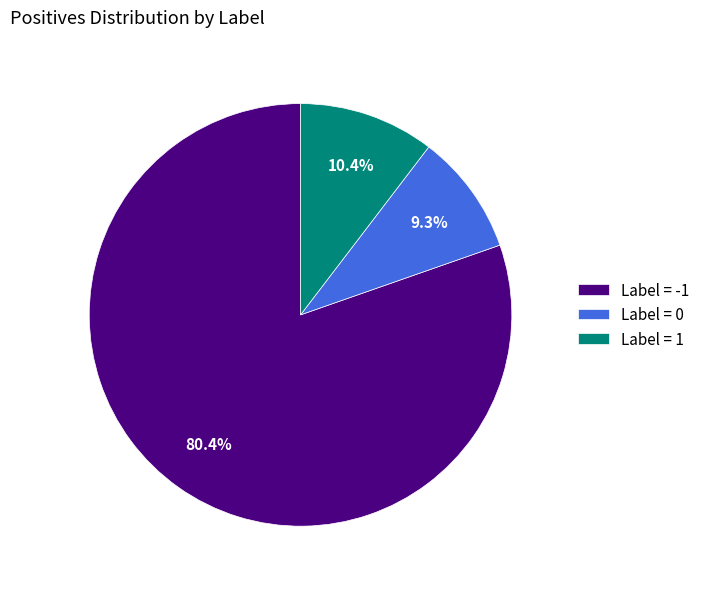

What percentage is NOT represented by Label = 0?

90.7%